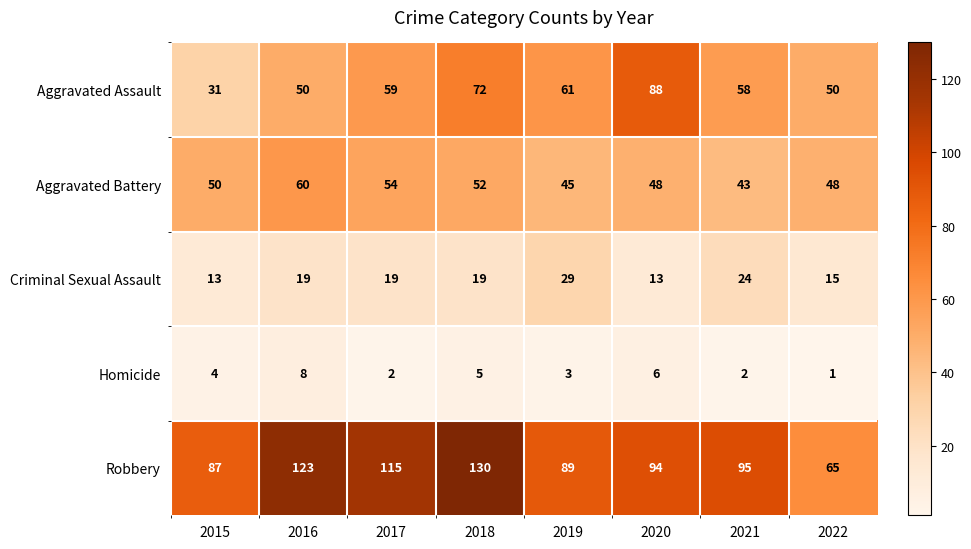

How many Criminal Sexual Assault values are between 15 and 24?

5